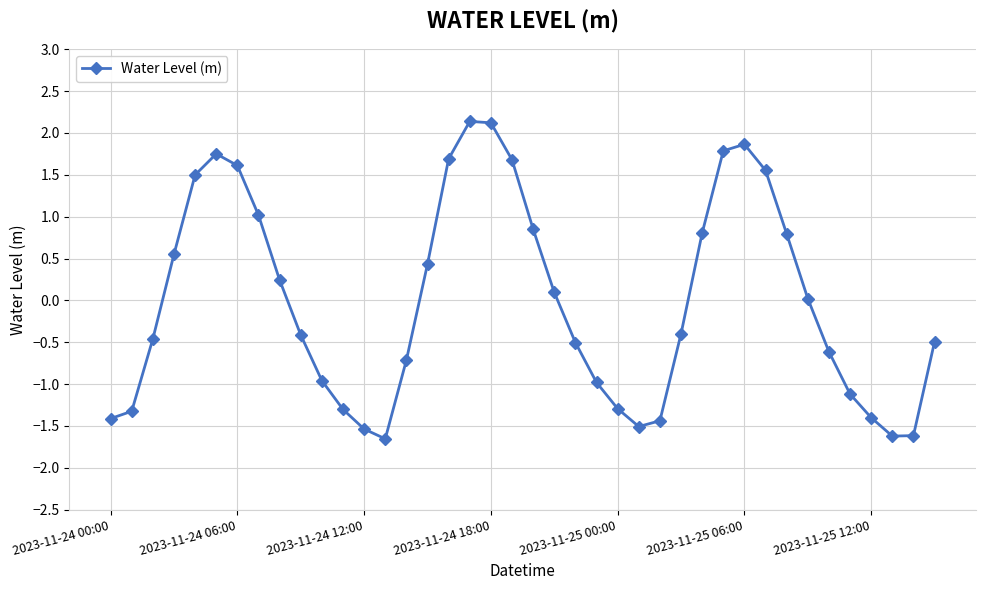

What is the sum of all values?

-0.3